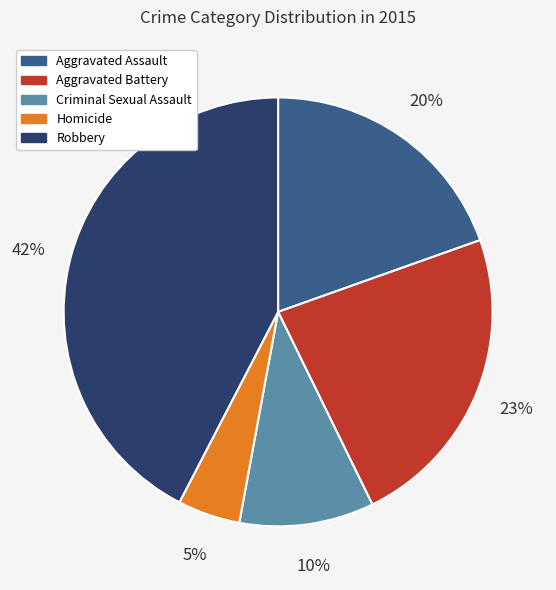

Rank the categories by value from highest to lowest.

Robbery, Aggravated Battery, Aggravated Assault, Criminal Sexual Assault, Homicide